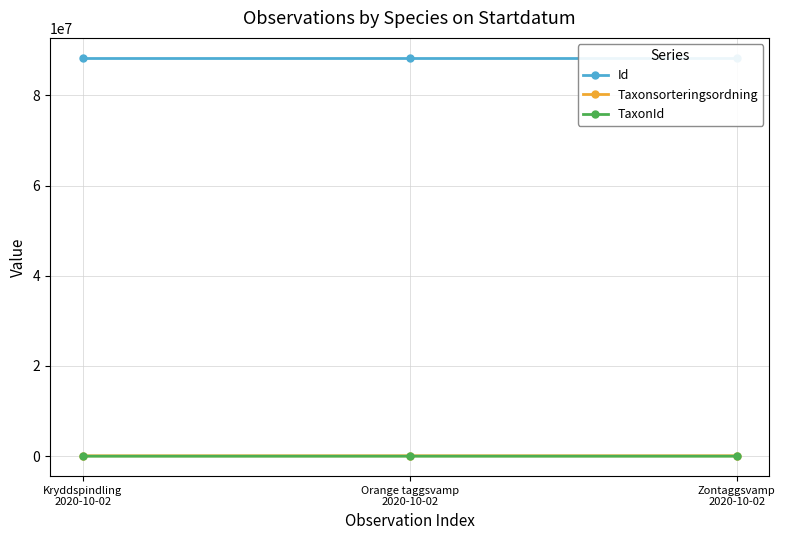

What is the maximum value for Id?

88314119